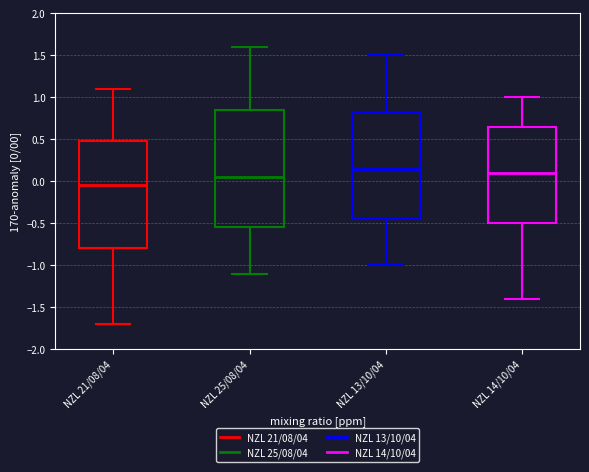

Reading left to right, read every box against the y-axis: the position of its median line, the range the box covers, and the ends of its whiskers. The values are not printed on the chart, so give them approximately, as read against the axis.

NZL 21/08/04: median -0.05, box -0.80 to 0.50, whiskers -1.70 to 1.10
NZL 25/08/04: median 0.05, box -0.55 to 0.85, whiskers -1.10 to 1.60
NZL 13/10/04: median 0.15, box -0.45 to 0.85, whiskers -1.00 to 1.50
NZL 14/10/04: median 0.10, box -0.50 to 0.65, whiskers -1.40 to 1.00